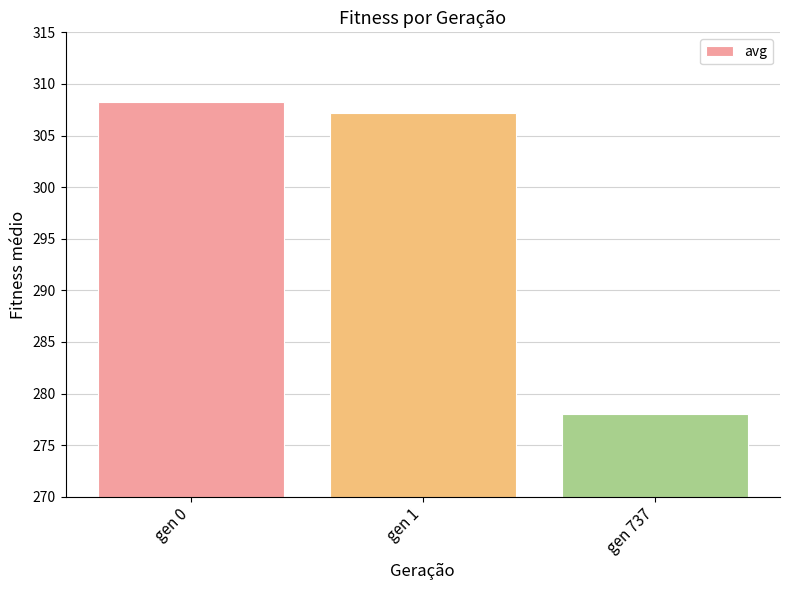

Approximately how many times larger is the value at gen 0 compared to gen 737?

1.1